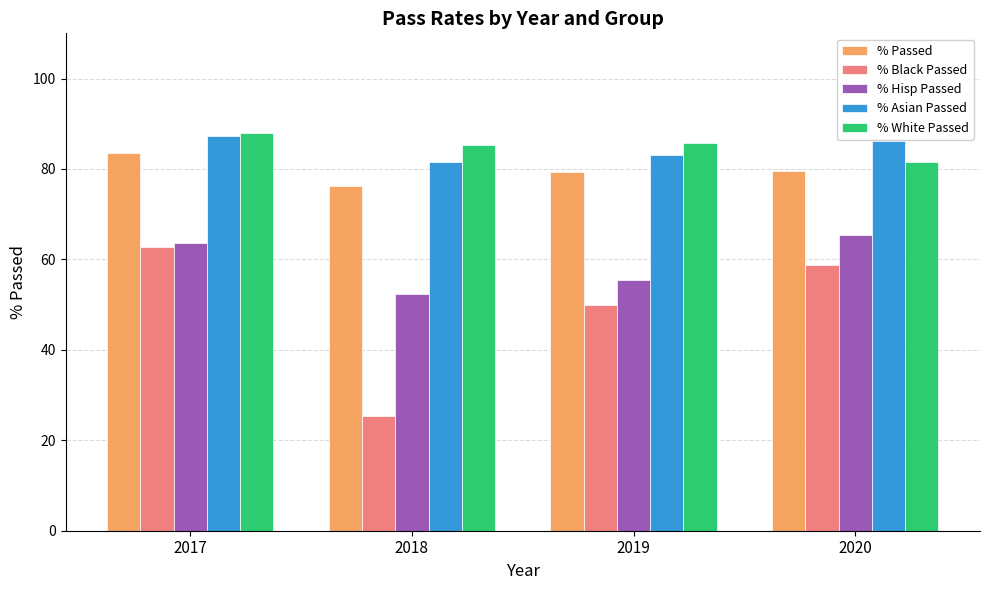

The value of % Asian Passed at 2020 is 86.2. True or false?

True